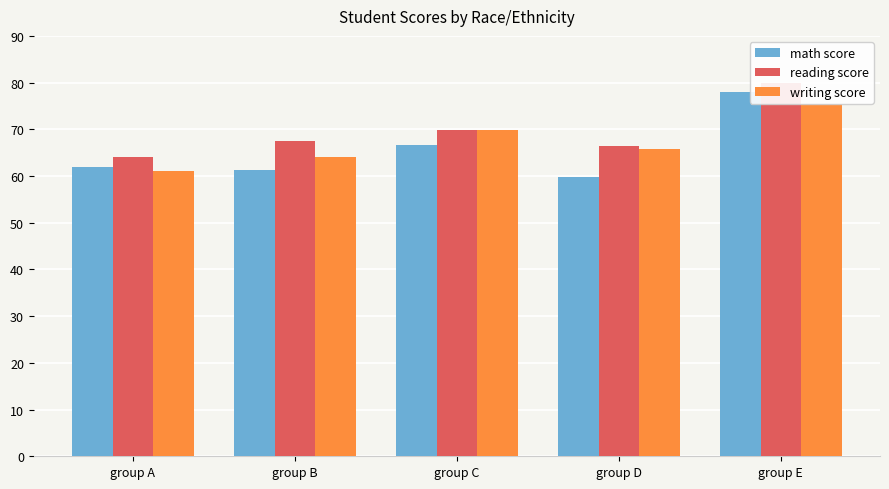

What are all the series names shown in the legend?

math score, reading score, writing score